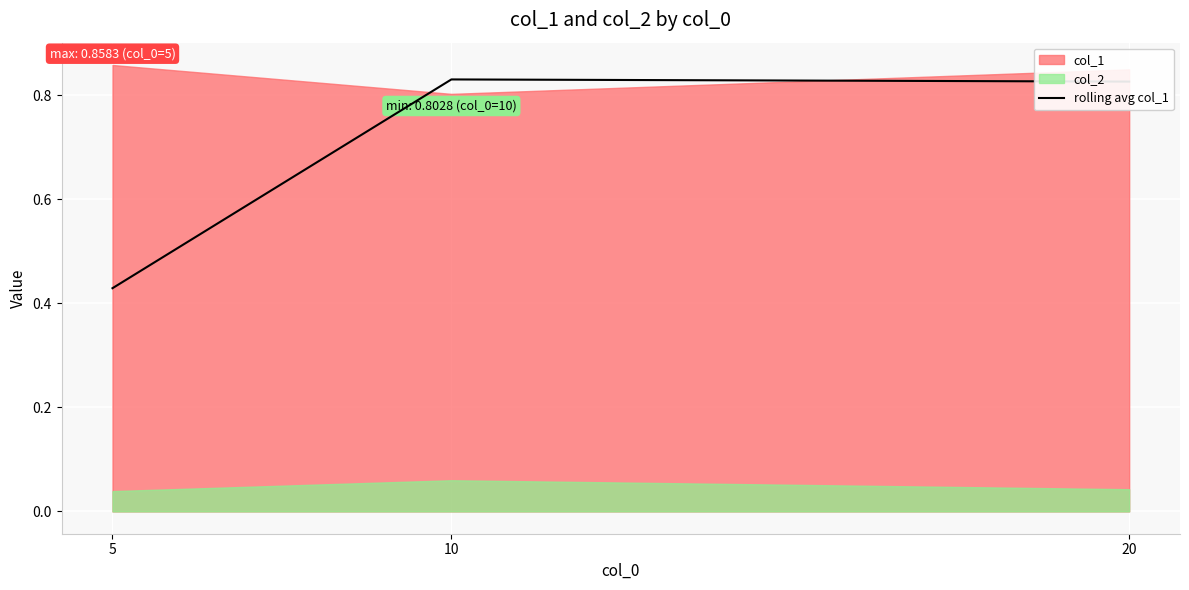

How many categories are shown in the chart?

3